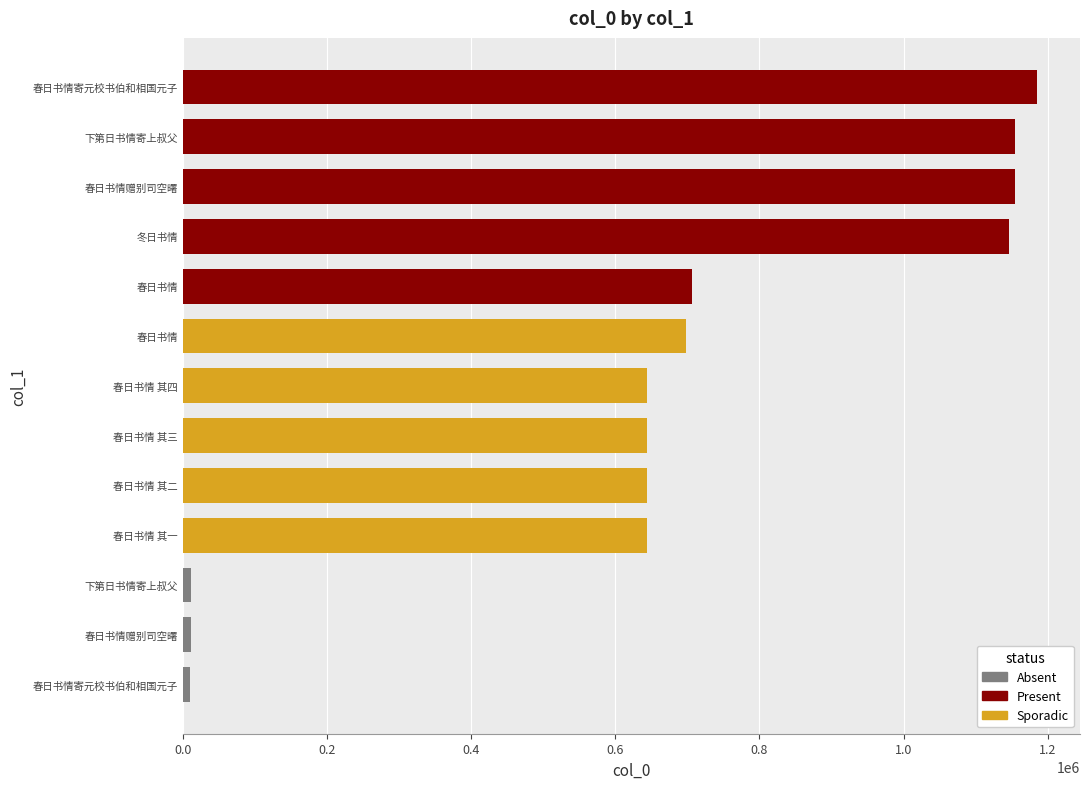

Are the bars horizontal?

Yes